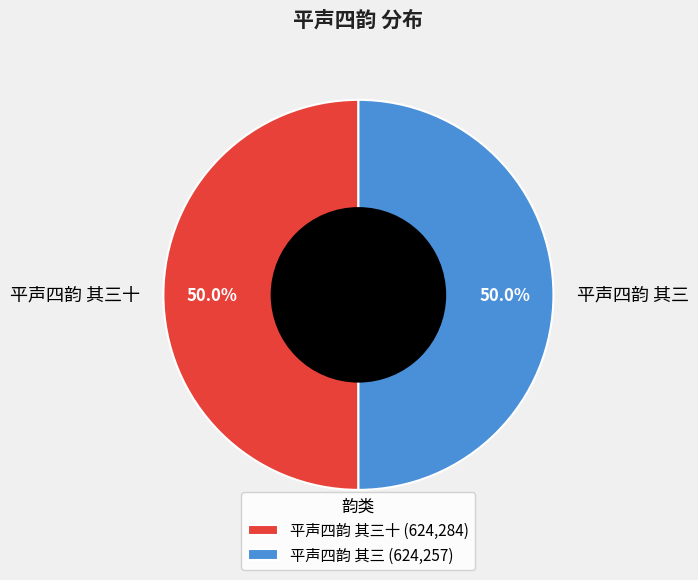

How many slices are in this pie chart?

2